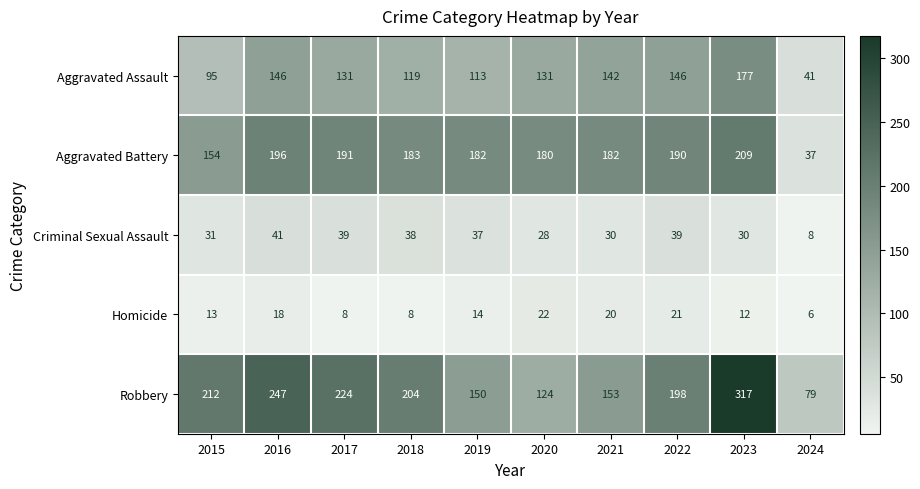

What is the average value of the Aggravated Battery series?

170